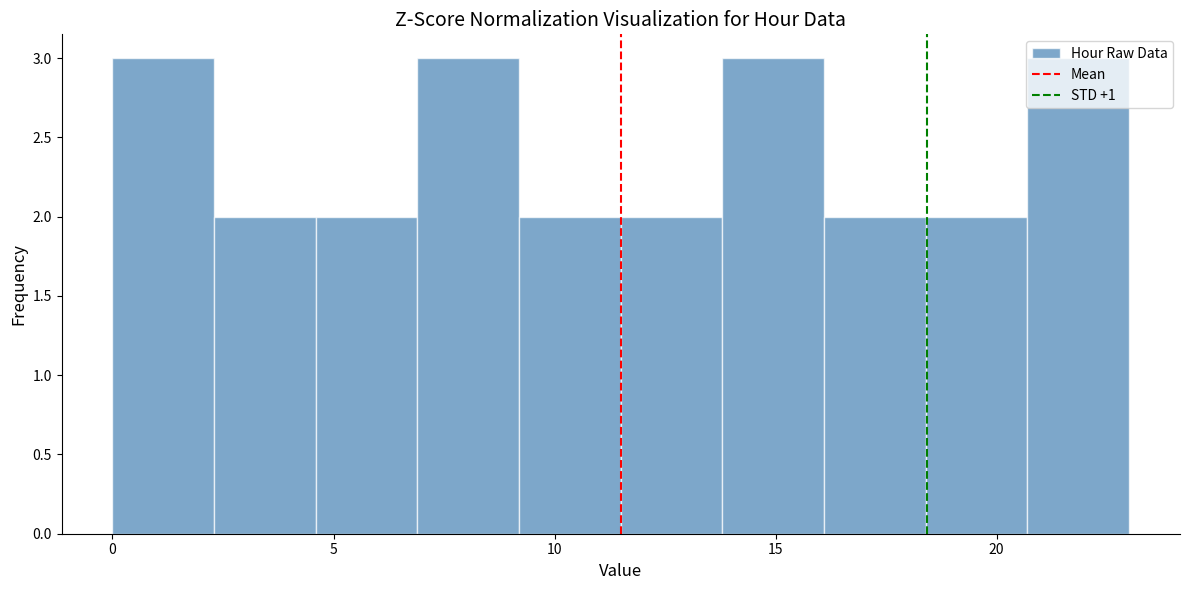

Reading left to right, transcribe this chart: for each bar, give the range it covers on the x-axis and its height. Neither the bar edges nor the heights are printed on the chart, so give them approximately, as read against the axes.

0.0 to 2.3: 3
2.3 to 4.6: 2
4.6 to 6.9: 2
6.9 to 9.2: 3
9.2 to 11.5: 2
11.5 to 13.8: 2
13.8 to 16.1: 3
16.1 to 18.4: 2
18.4 to 20.7: 2
20.7 to 23.0: 3